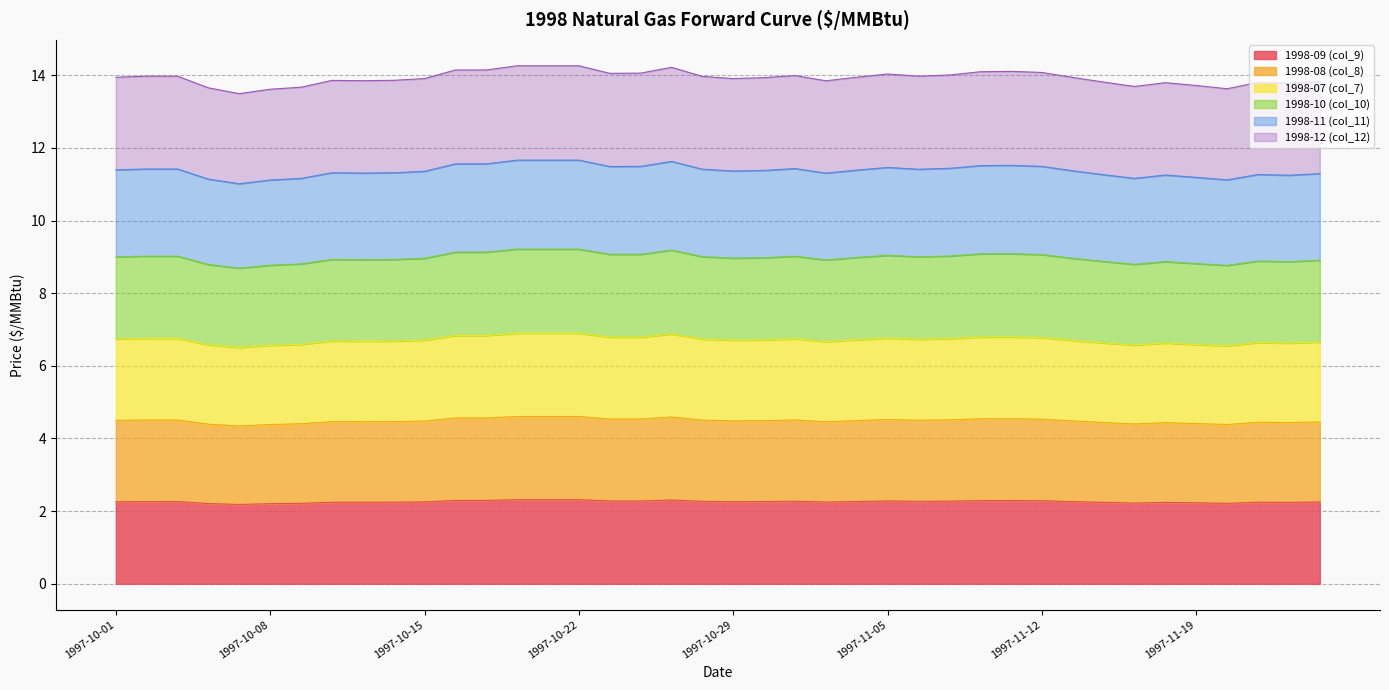

Which category has the lowest value across all series?

1997-10-07